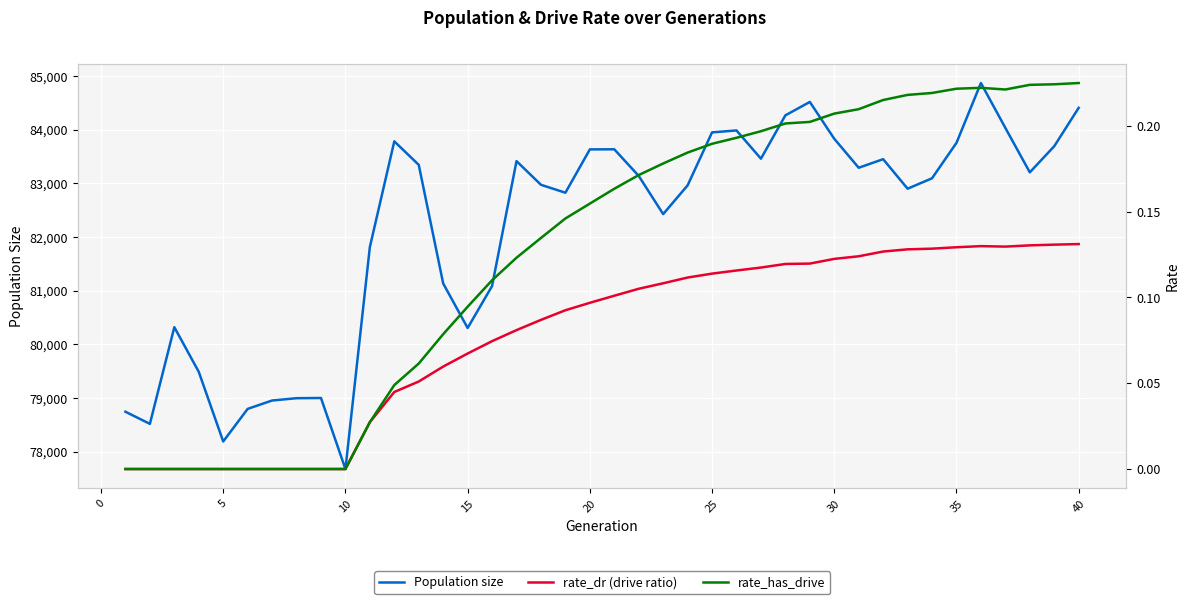

True or false: size and rate_dr intersect in this chart.

False